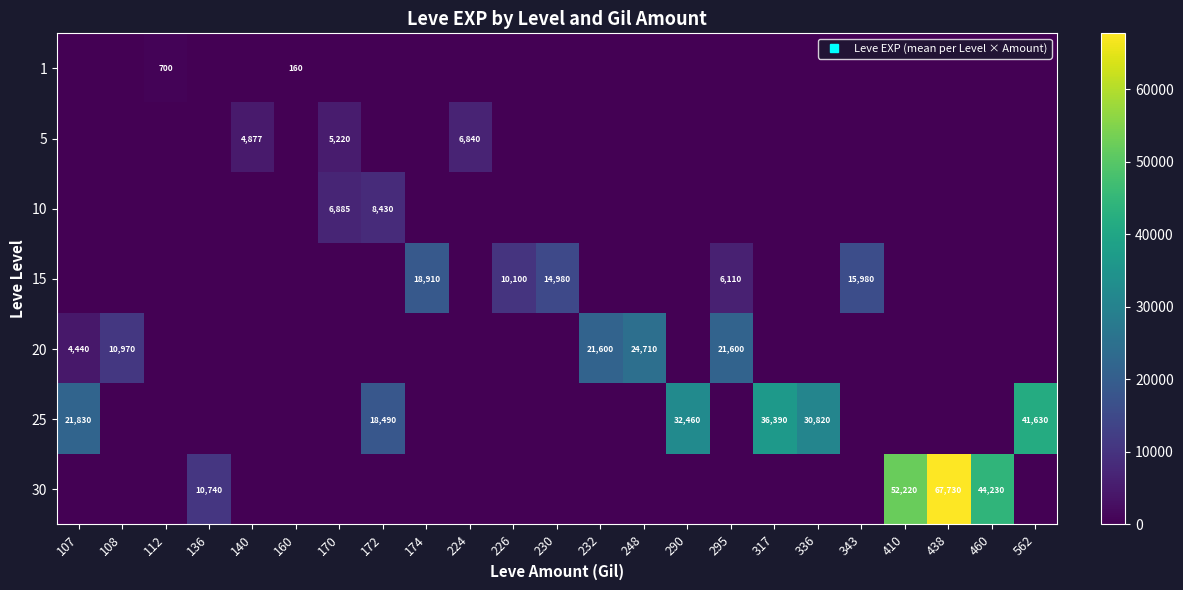

What is the highest value of the 30 series?

67730.0